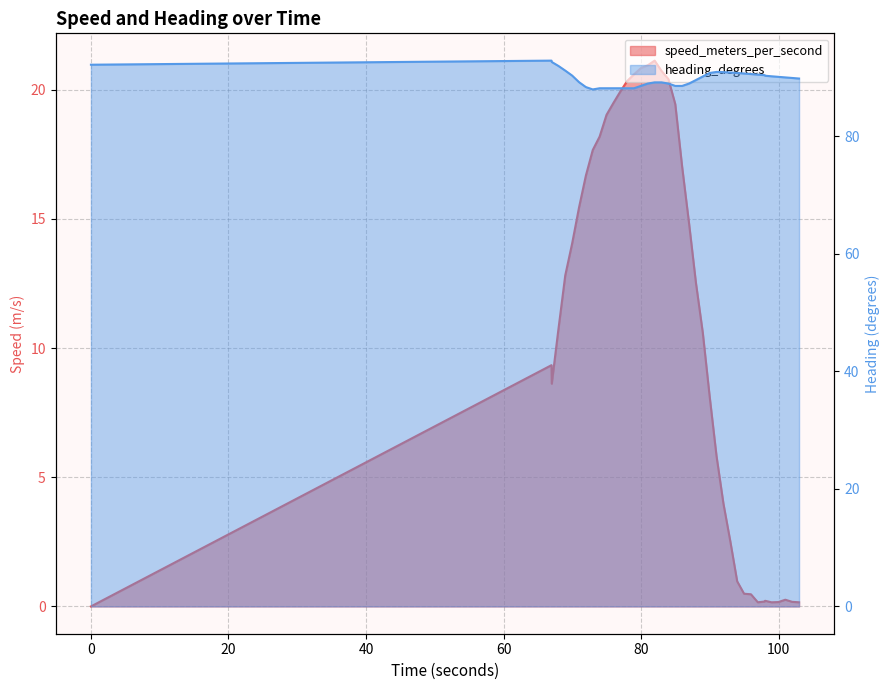

Is it true that speed_meters_per_second equals 31.2 at 9?

False